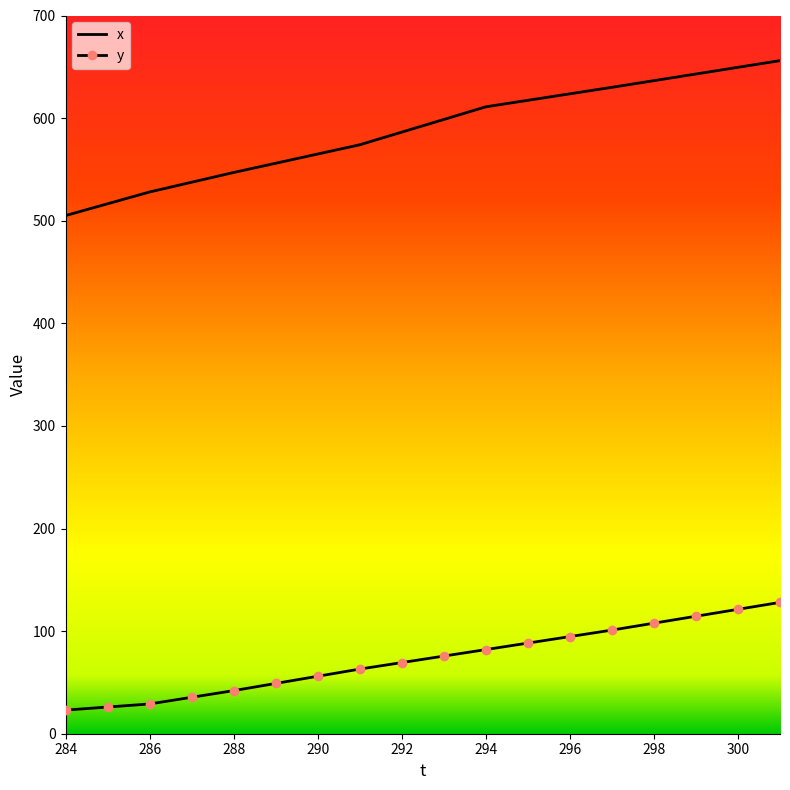

True or false: x and y intersect in this chart.

False